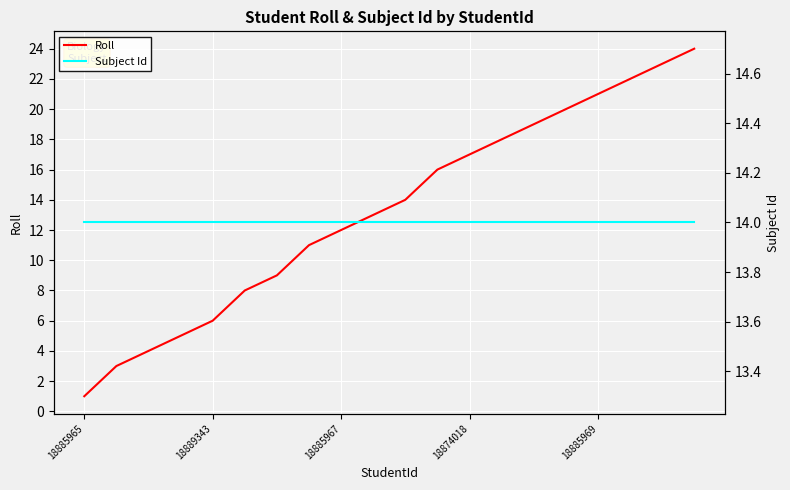

At which category is the sum across all series the highest?

19